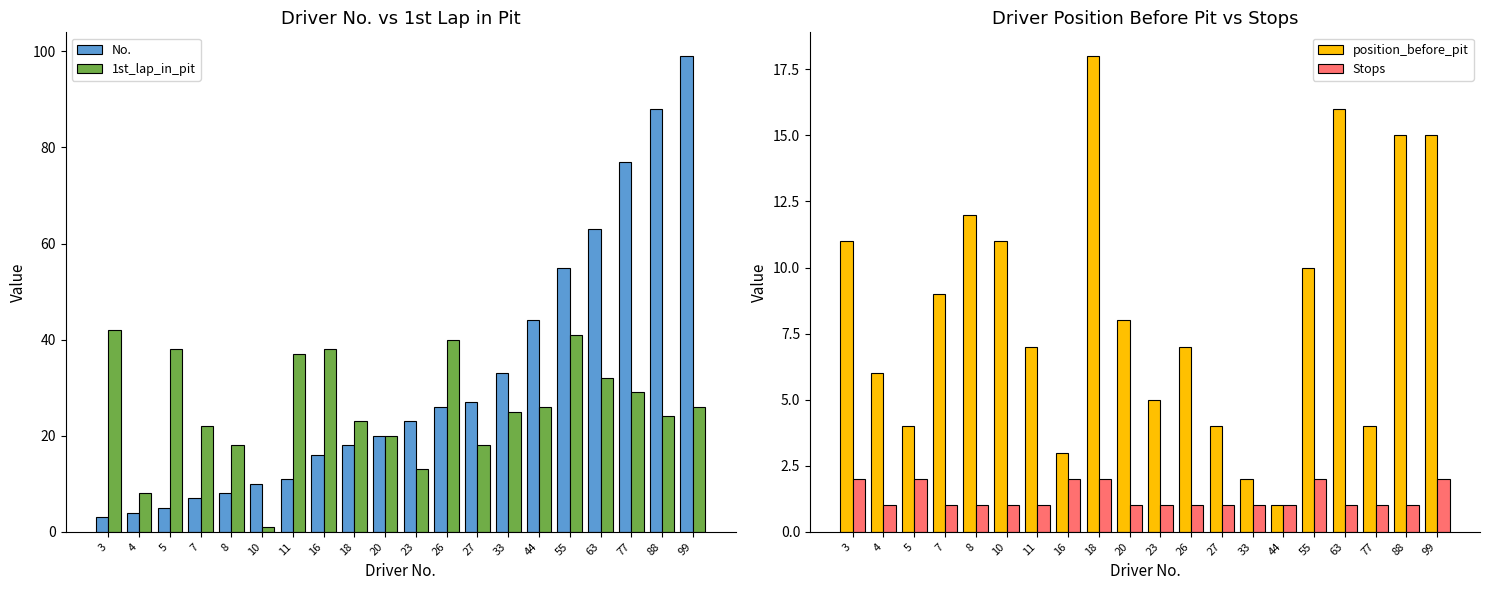

How many values in the 1st_lap_in_pit series are below 26?

10